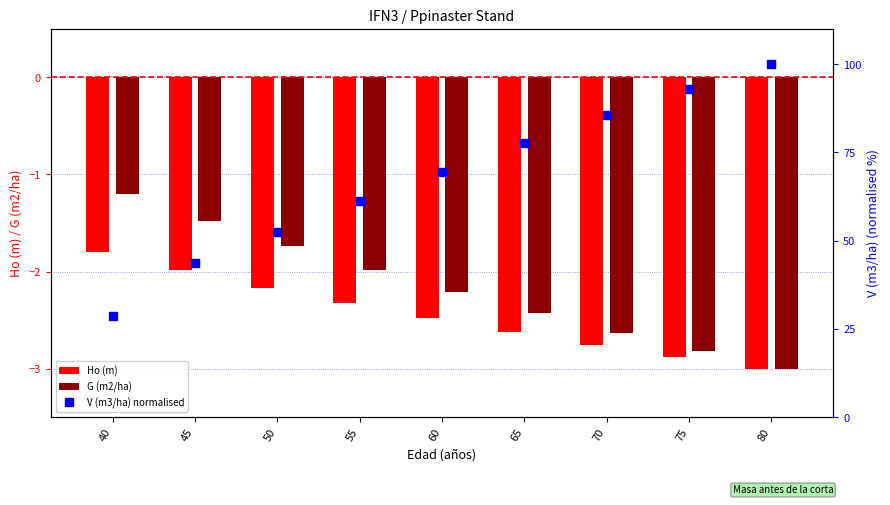

Reading left to right, what are all the values shown in this chart?

Ho (m): -1.8	-2.0	-2.2	-2.3	-2.5	-2.6	-2.8	-2.9	-3.0
G (m2/ha): -1.2	-1.5	-1.7	-2.0	-2.2	-2.4	-2.6	-2.8	-3.0
V (m3/ha) normalised: 28.6	43.6	52.4	61.1	69.5	77.7	85.5	92.9	100.0